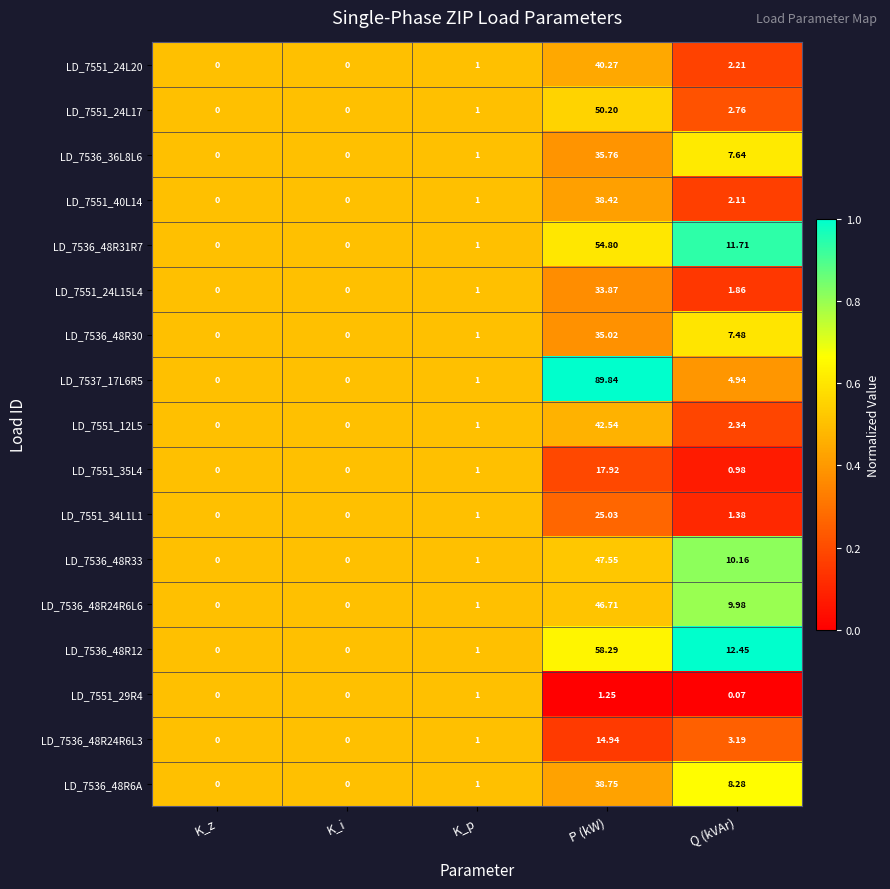

Which label corresponds to the largest value in the chart?

P (kW)